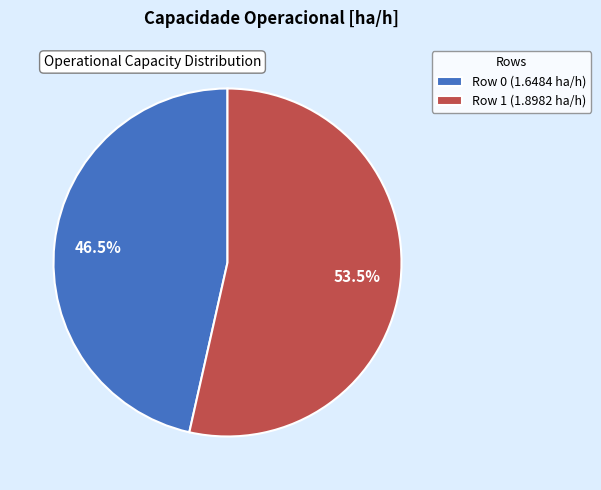

Is the sum of Row 1 (1.8982 ha/h) and Row 0 (1.6484 ha/h) greater than half?

Yes